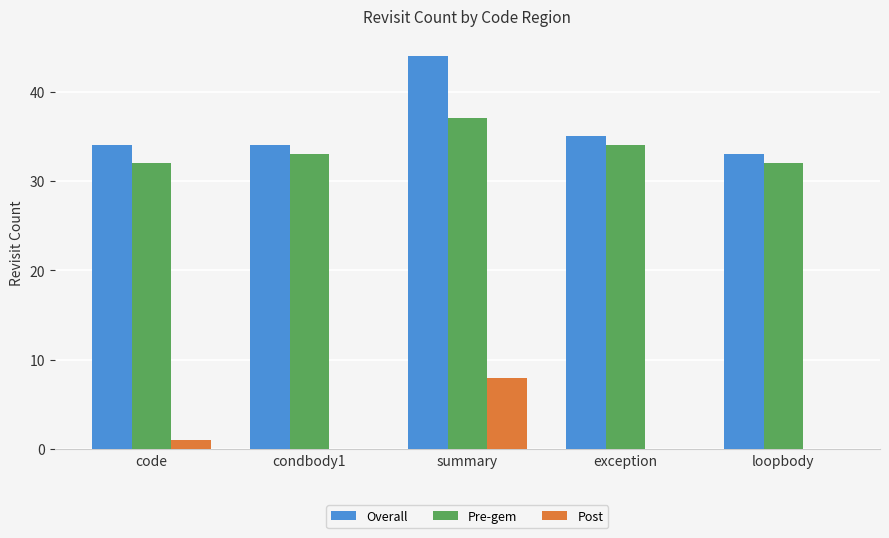

Reading right to left, what are all the values shown in this chart?

Overall: 33	35	44	34	34
Pre-gem: 32	34	37	33	32
Post: 0	0	8	0	1